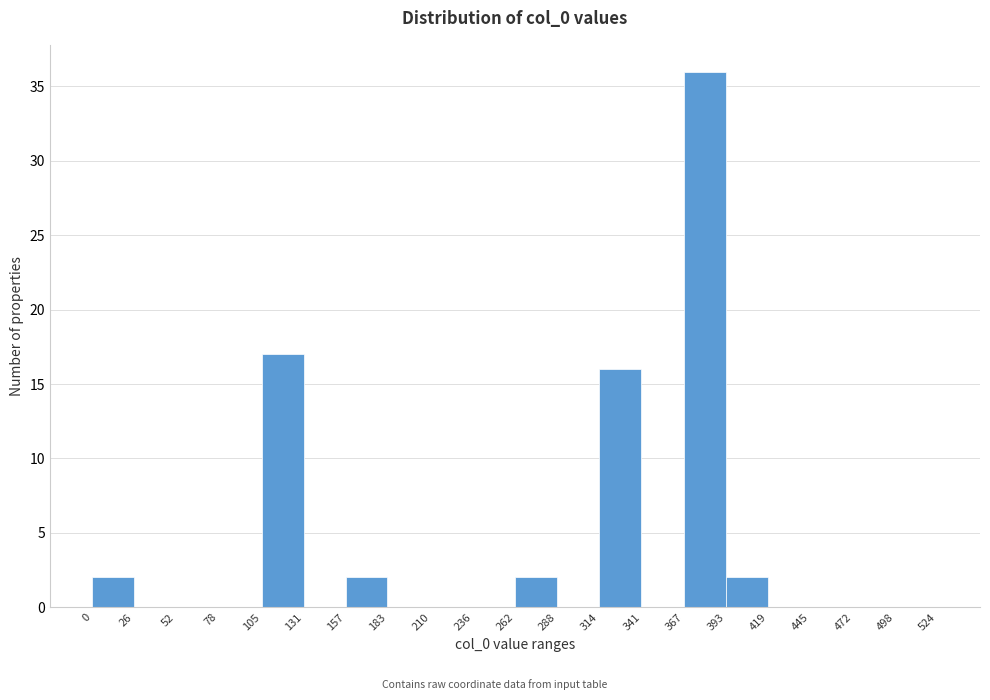

Reading left to right, transcribe this chart: for each bar, give the range it covers on the x-axis and its height. The values are not printed on the chart, so give them approximately, as read against the axis.

0 to 26: 2
26 to 52: 0
52 to 78: 0
78 to 105: 0
105 to 131: 17
131 to 157: 0
157 to 183: 2
183 to 210: 0
210 to 236: 0
236 to 262: 0
262 to 288: 2
288 to 314: 0
314 to 341: 16
341 to 367: 0
367 to 393: 36
393 to 419: 2
419 to 445: 0
445 to 472: 0
472 to 498: 0
498 to 524: 0